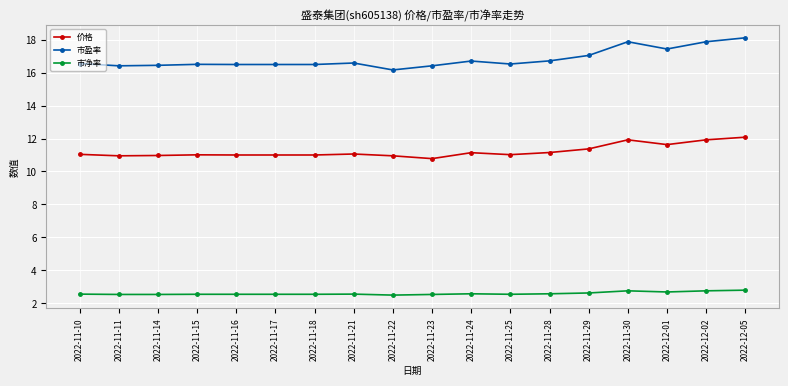

At 2022-12-02, list the series in order from smallest to largest.

市净率, 价格, 市盈率